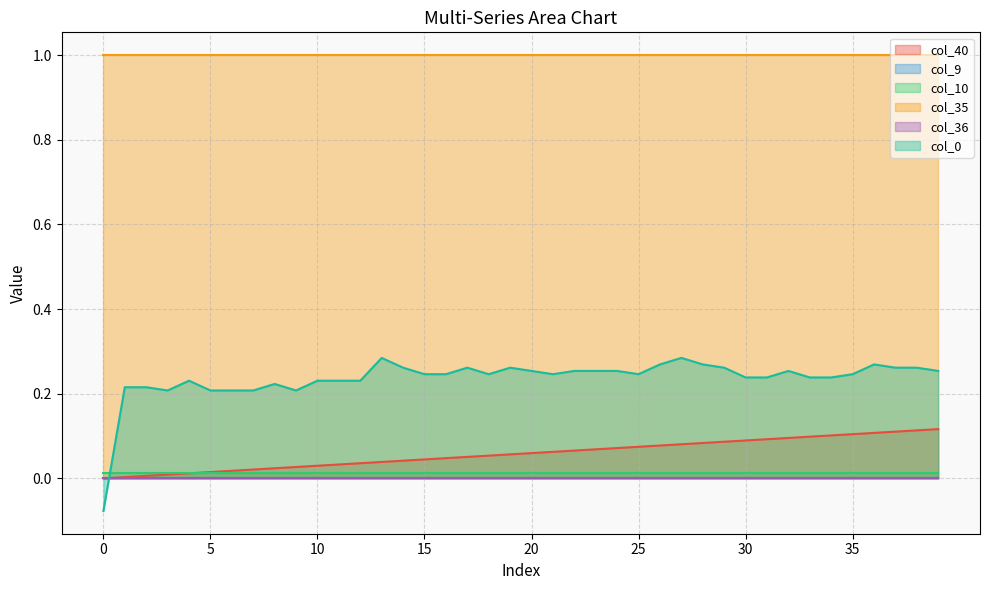

True or false: col_36 has a value of 0.0 at 16.

True